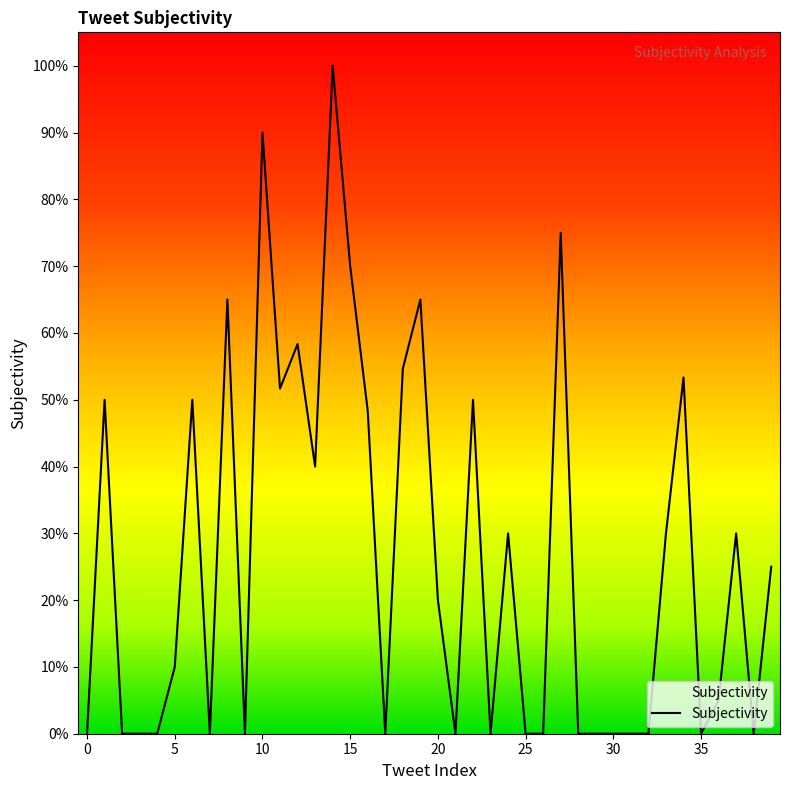

Is this an area chart (filled region under the line)?

Yes